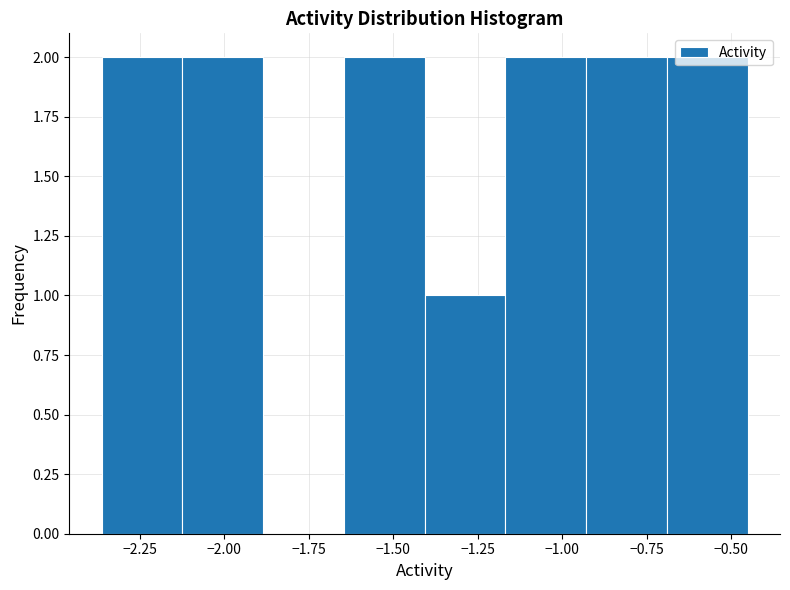

Reading left to right, list every bar in this chart as the range it spans on the x-axis followed by its height. Neither the bar edges nor the heights are printed on the chart, so give them approximately, as read against the axes.

-2.35 to -2.10: 2
-2.10 to -1.90: 2
-1.90 to -1.65: 0
-1.65 to -1.40: 2
-1.40 to -1.15: 1
-1.15 to -0.95: 2
-0.95 to -0.70: 2
-0.70 to -0.45: 2